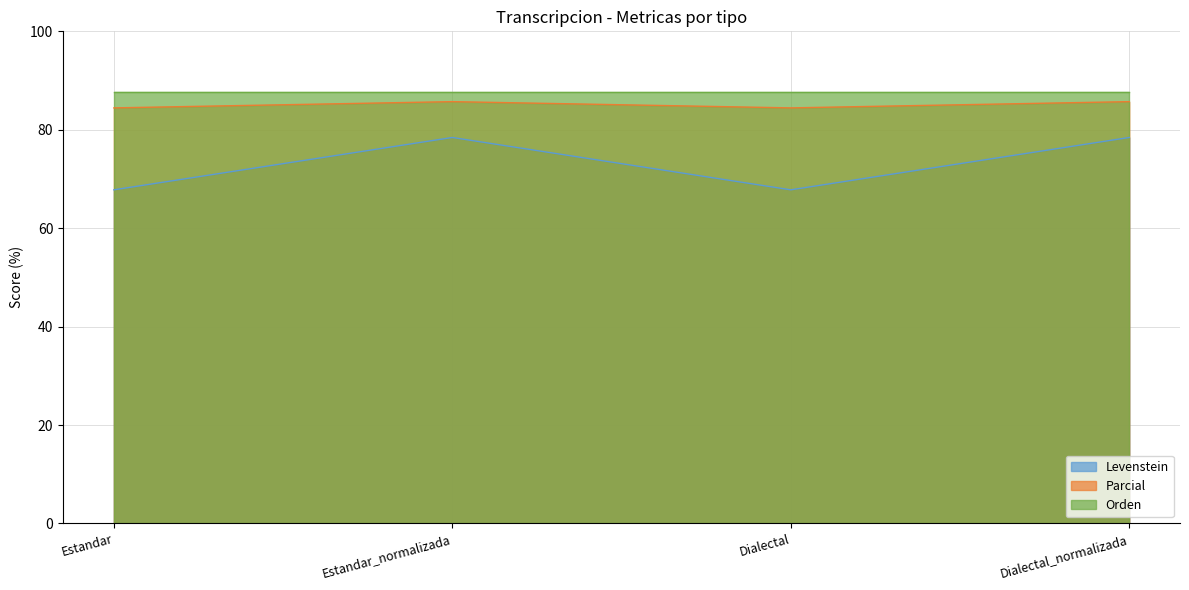

Count the Parcial values in the range 84 to 85.

2